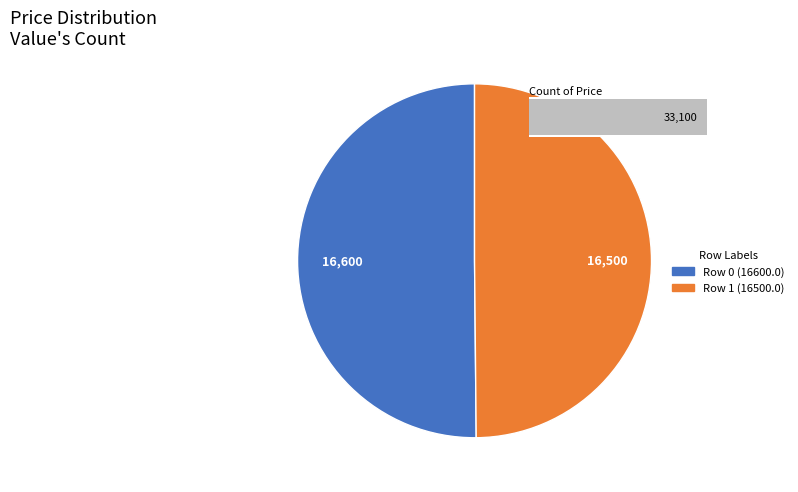

Is it true that Row 0 (16600.0) is 50% of the pie?

True